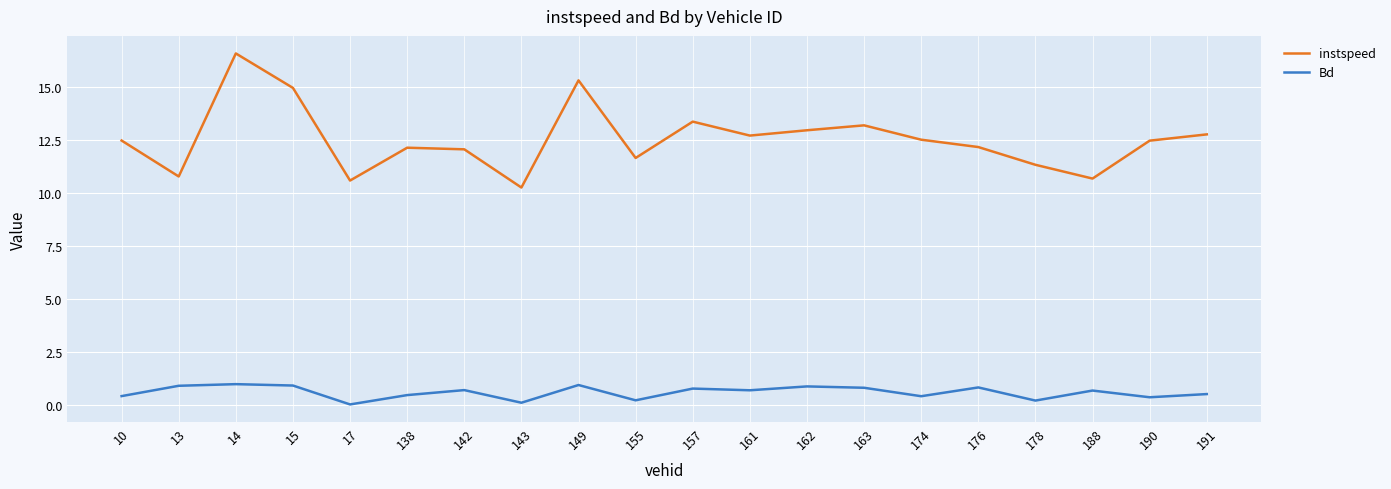

What are all the series names shown in the legend?

instspeed, Bd